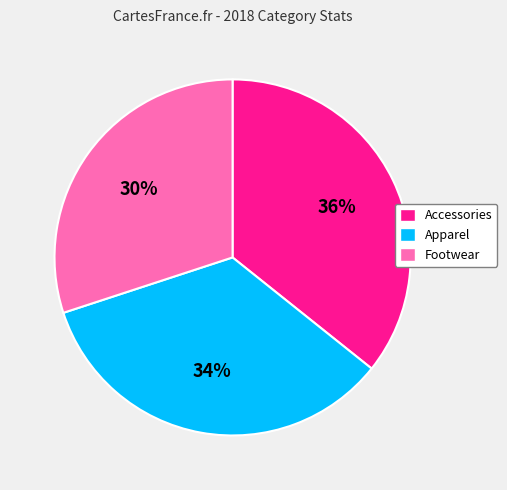

To the nearest percent, what is the combined percentage of Footwear and Accessories?

66%